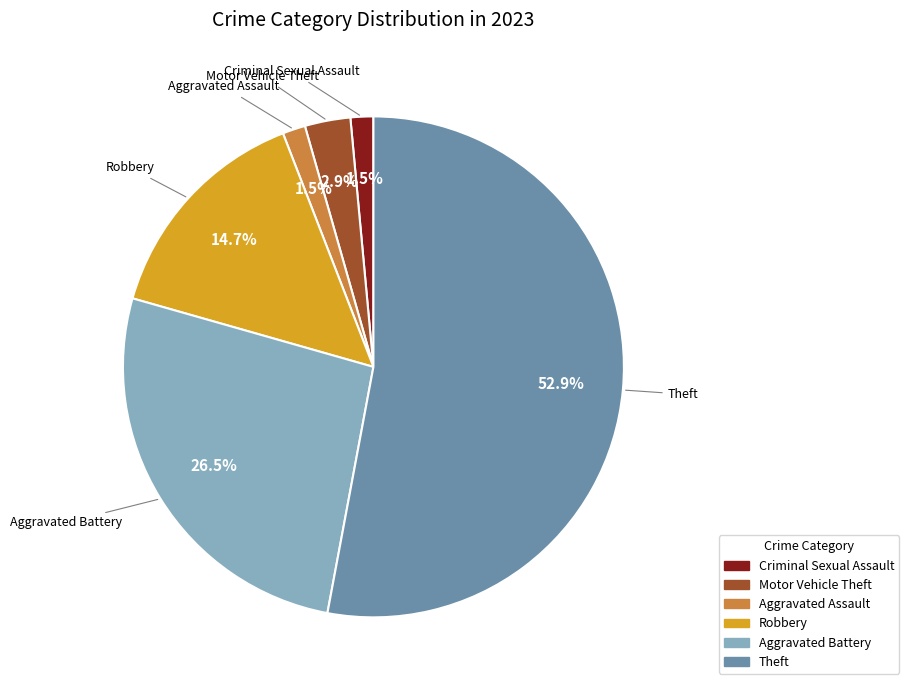

Between Aggravated Battery and Theft, which is larger?

Theft